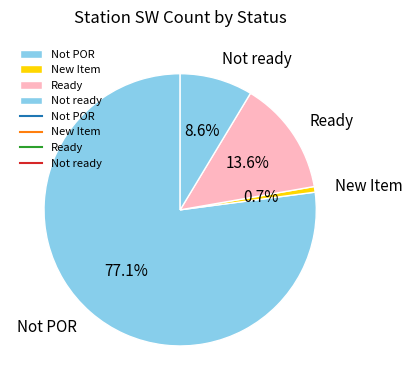

Which slice represents more than half of the pie?

Not POR